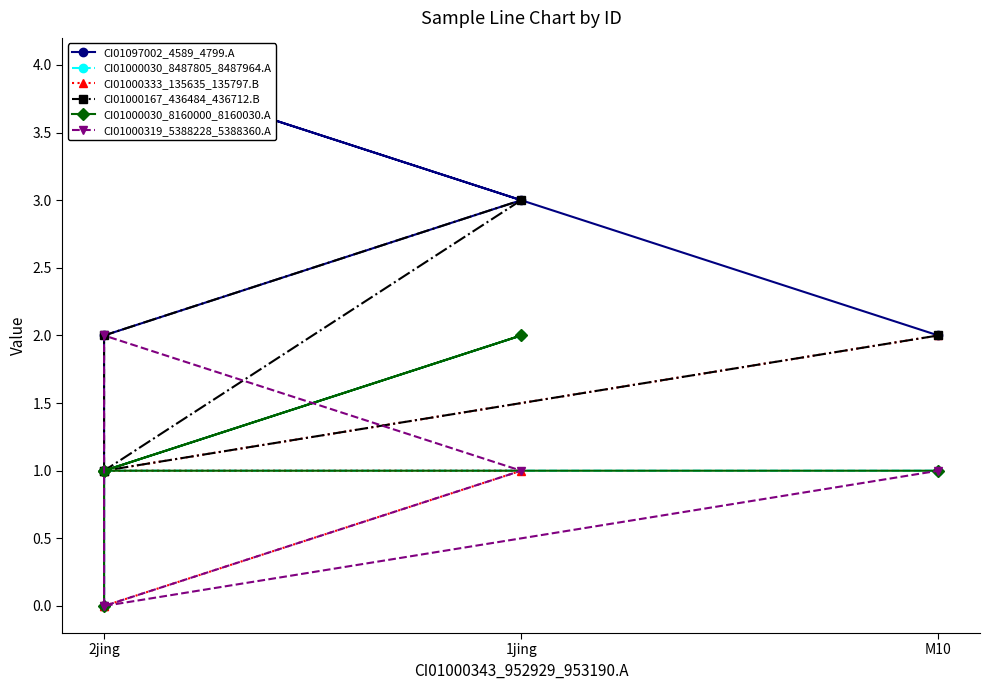

The value of CI01000030_8487805_8487964.A at 2jing is 1. True or false?

False